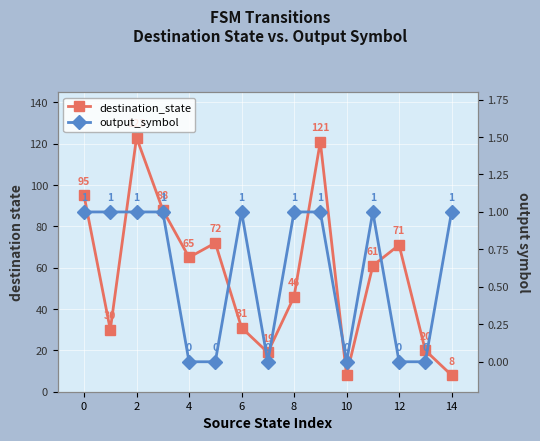

True or false: output_symbol and destination_state intersect in this chart.

False